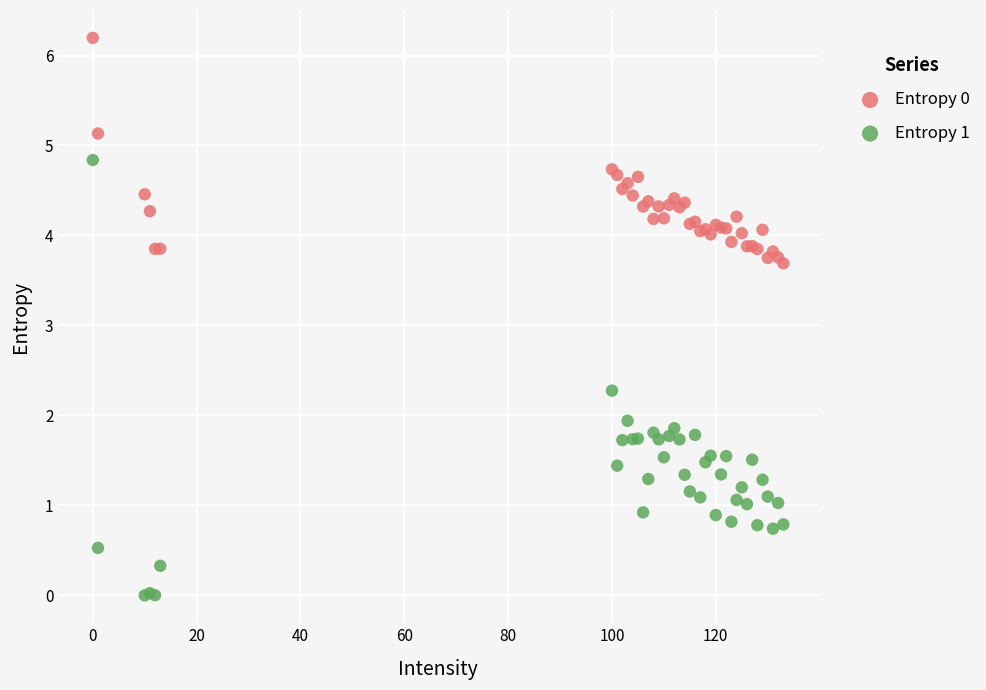

Which series has the largest Y range (max minus min)?

Entropy 1